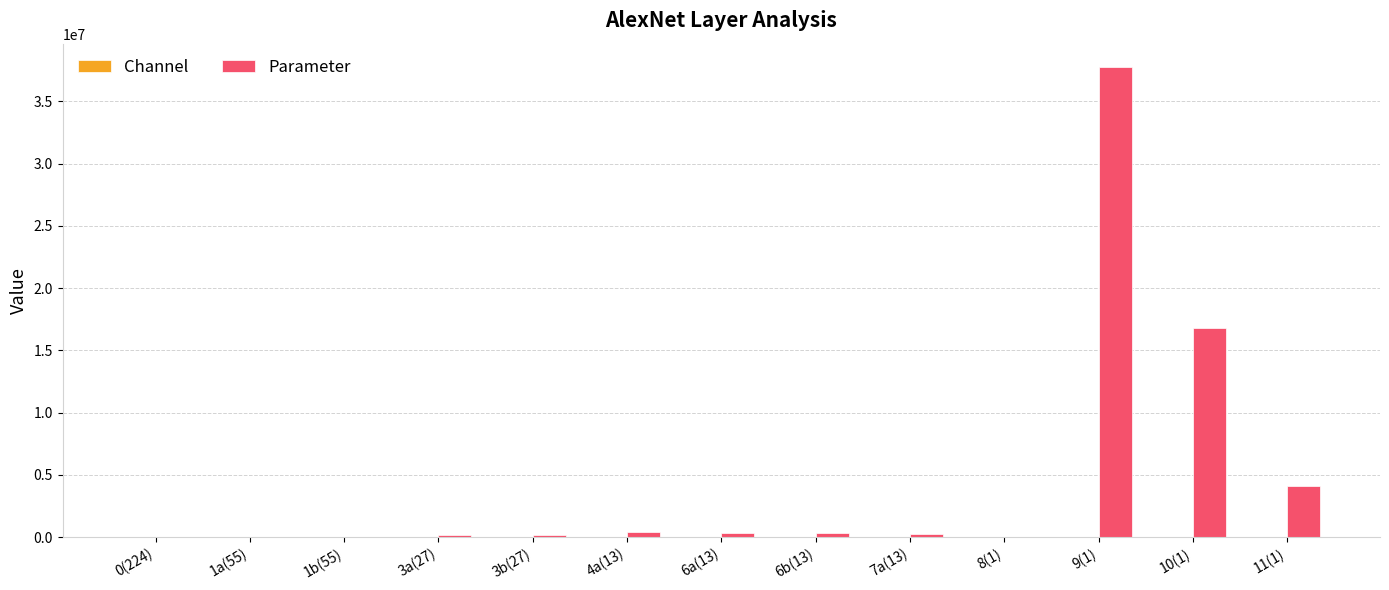

Where is Parameter nearest to the value 18874368?

10(1)